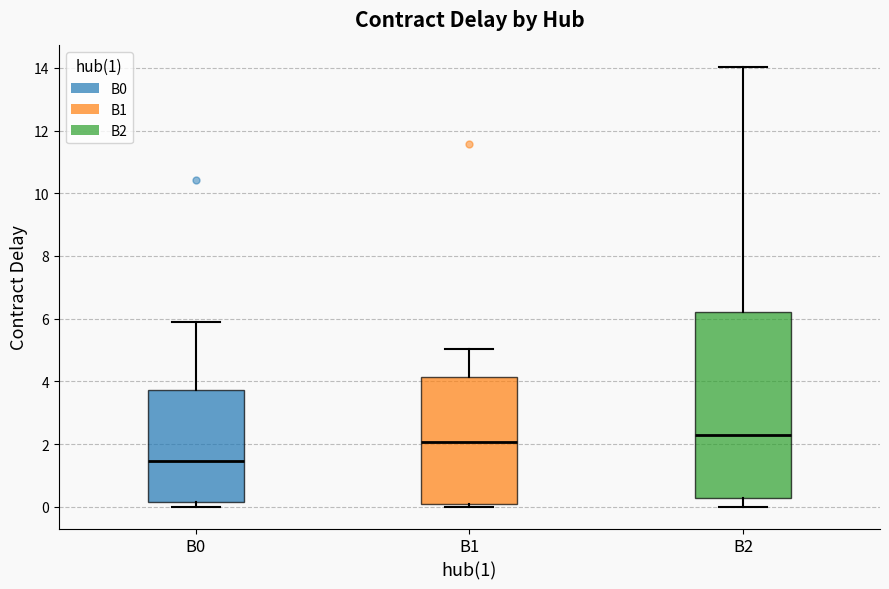

Reading left to right, read every box against the y-axis: the position of its median line, the range the box covers, and the ends of its whiskers. The values are not printed on the chart, so give them approximately, as read against the axis.

B0: median 1.4, box 0.2 to 3.8, whiskers 0.0 to 5.8
B1: median 2.0, box 0.0 to 4.2, whiskers 0.0 (just below the box's lower edge) to 5.0
B2: median 2.2, box 0.2 to 6.2, whiskers 0.0 to 14.0